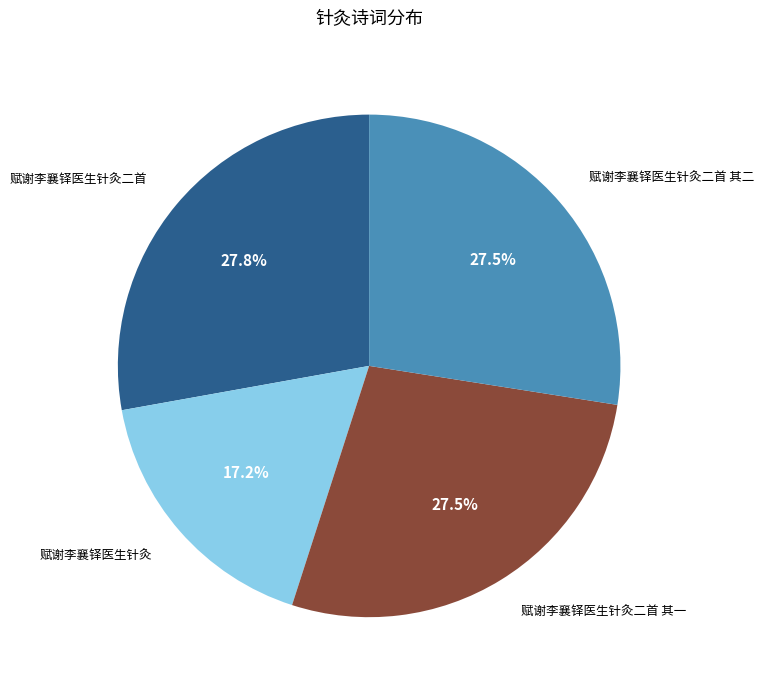

How many segments does this pie chart have?

4